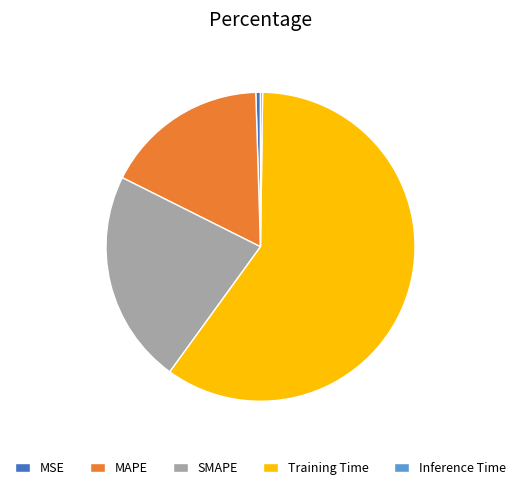

Is there any slice that represents more than half of the pie?

Yes